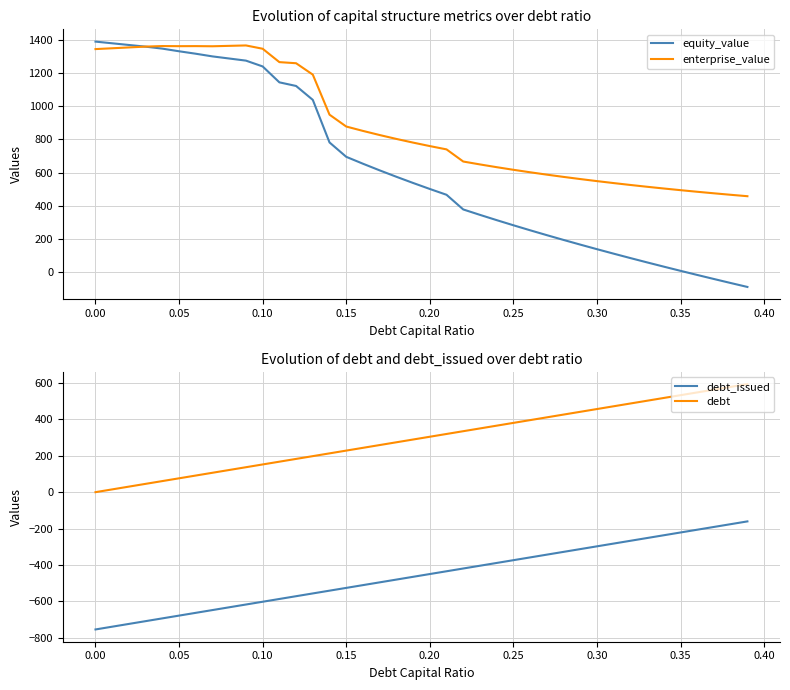

The value of enterprise_value at 0.05 is 2002.1. True or false?

False